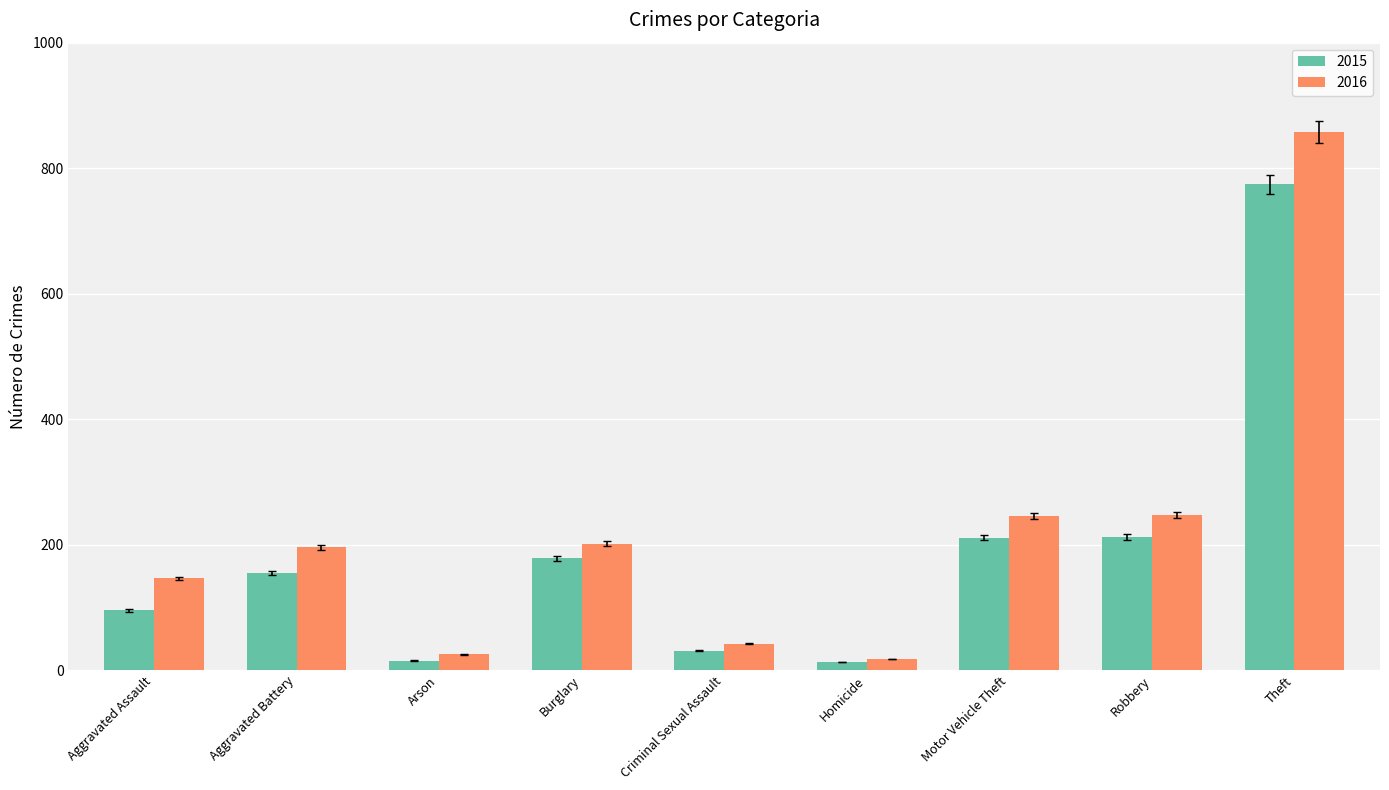

At which category does the chart reach its peak across all series?

Theft